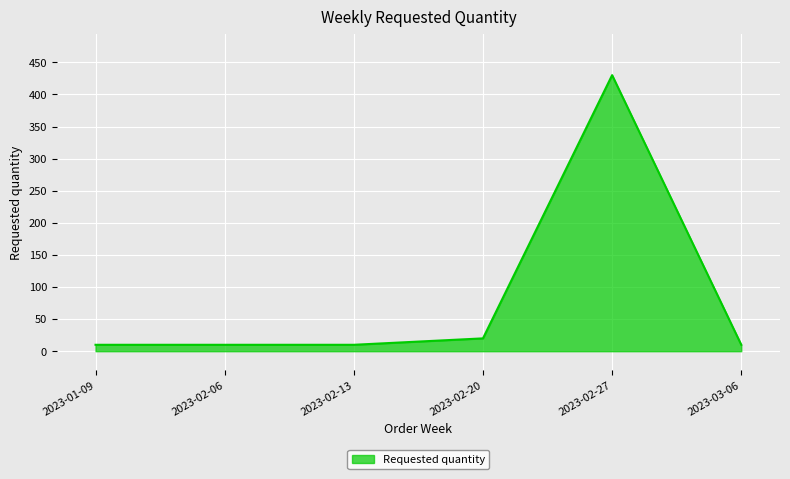

True or false: the data shows 430 at 2023-02-27.

True